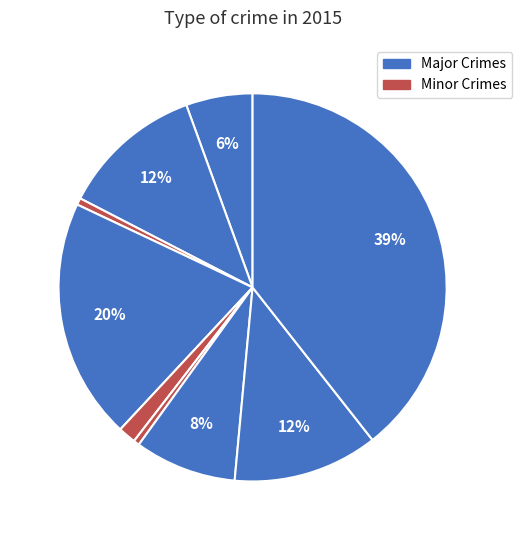

How many slices are in this pie chart?

9